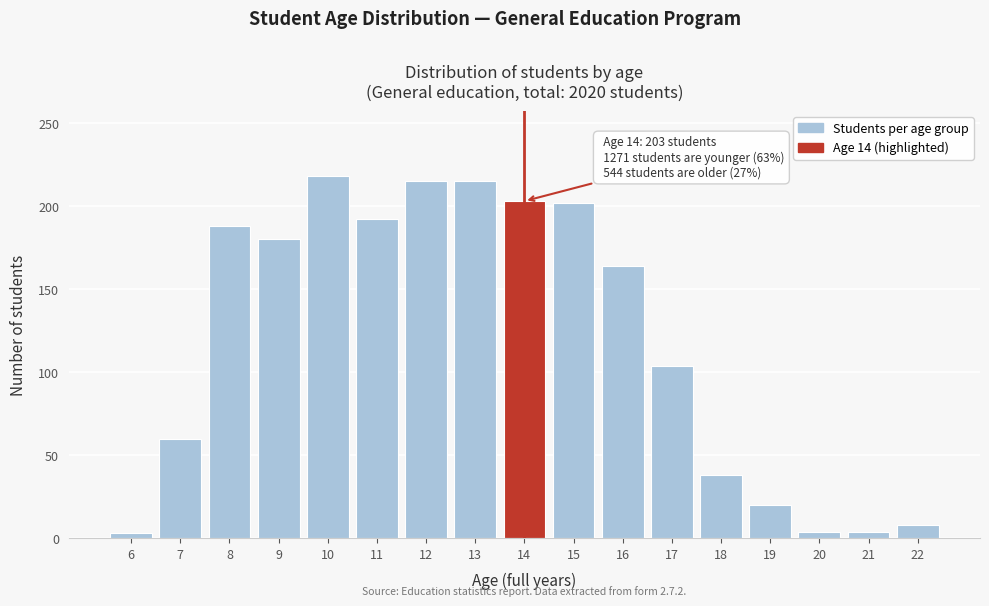

What is the maximum value shown in the chart?

218